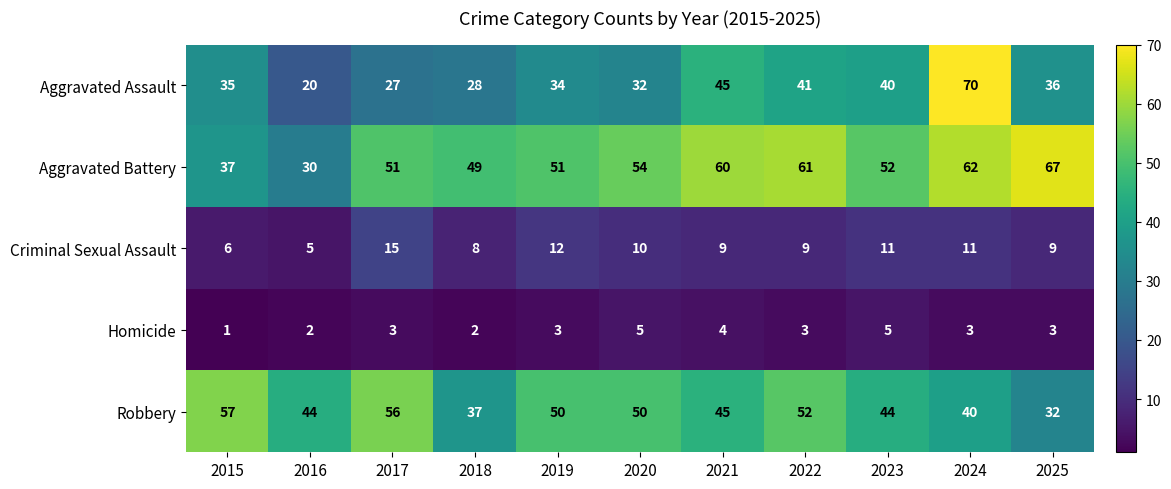

At which label is Aggravated Assault closest to 45?

2021